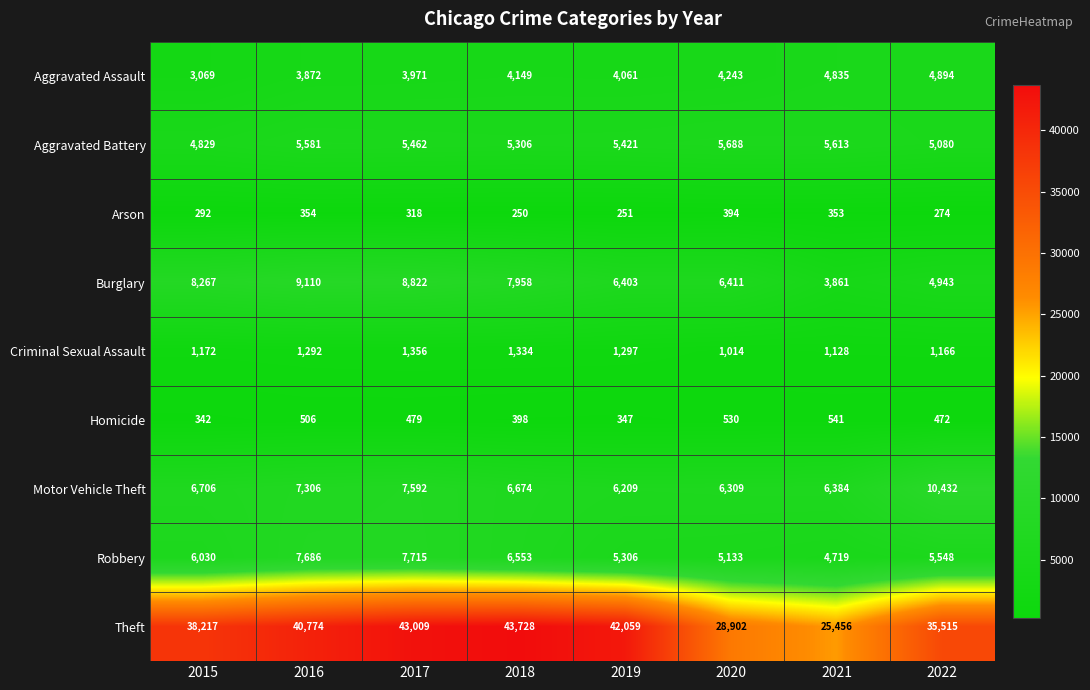

What value does the Arson series have at 2015?

292